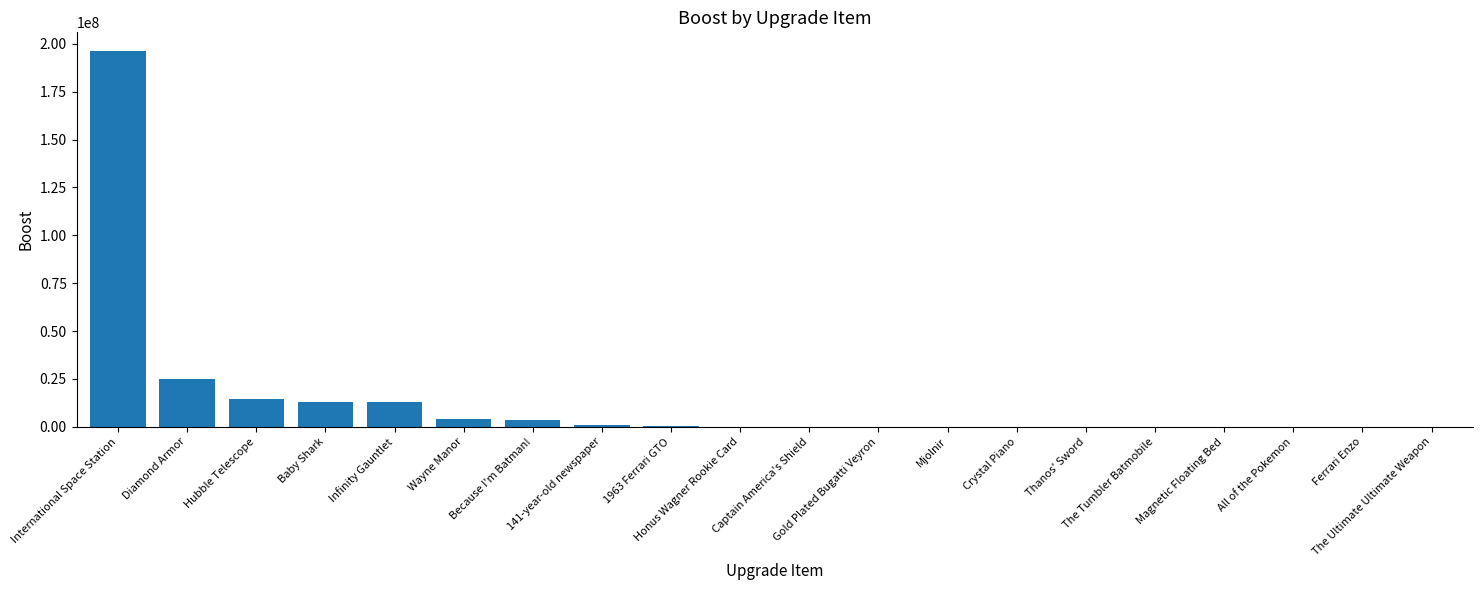

Is it true that the value at International Space Station is 196199000?

True